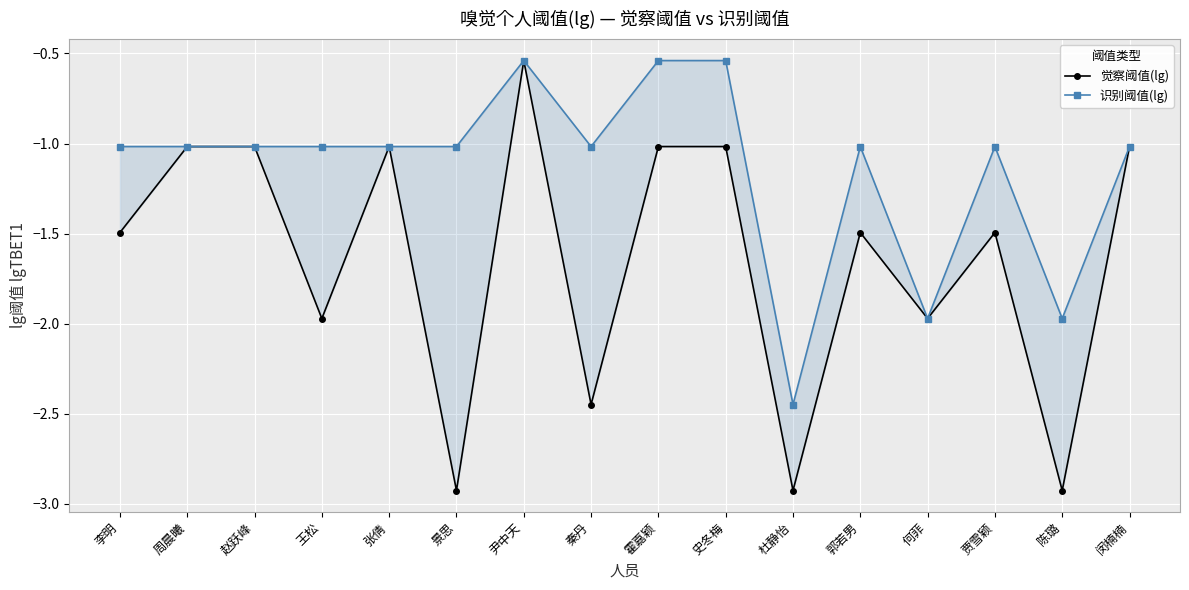

The 觉察阈值(lg) series shows -0.7 at 史冬梅. True or false?

False